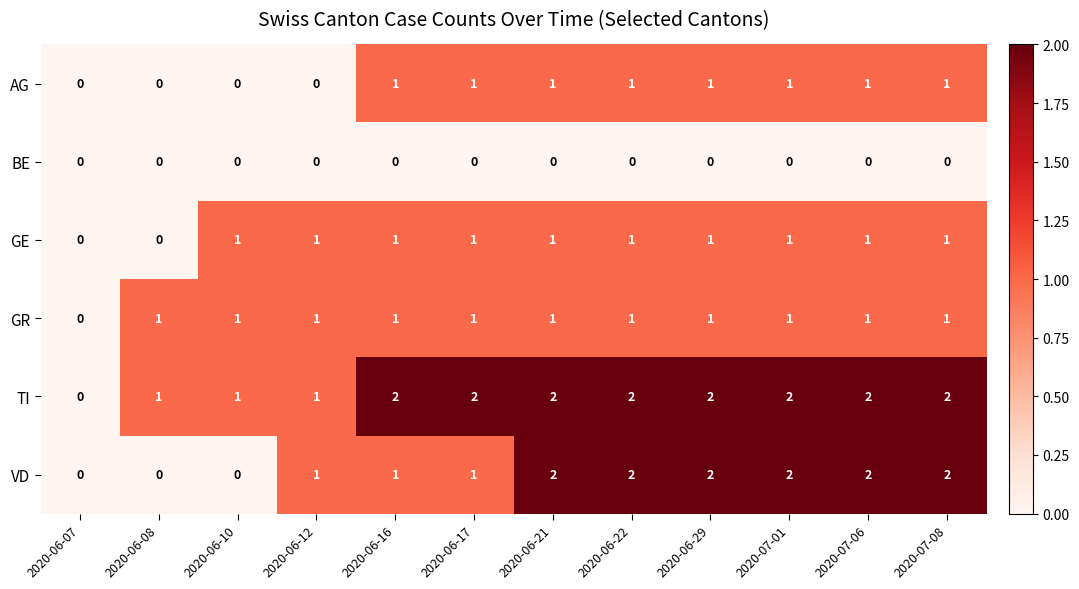

Which series has the largest total across all categories?

TI